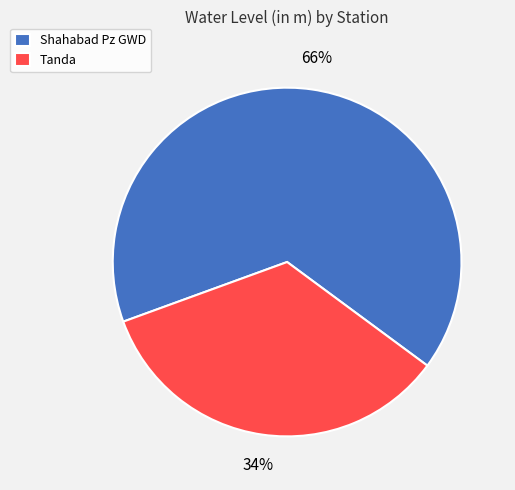

Is it true that Shahabad Pz GWD is 66% of the pie?

True